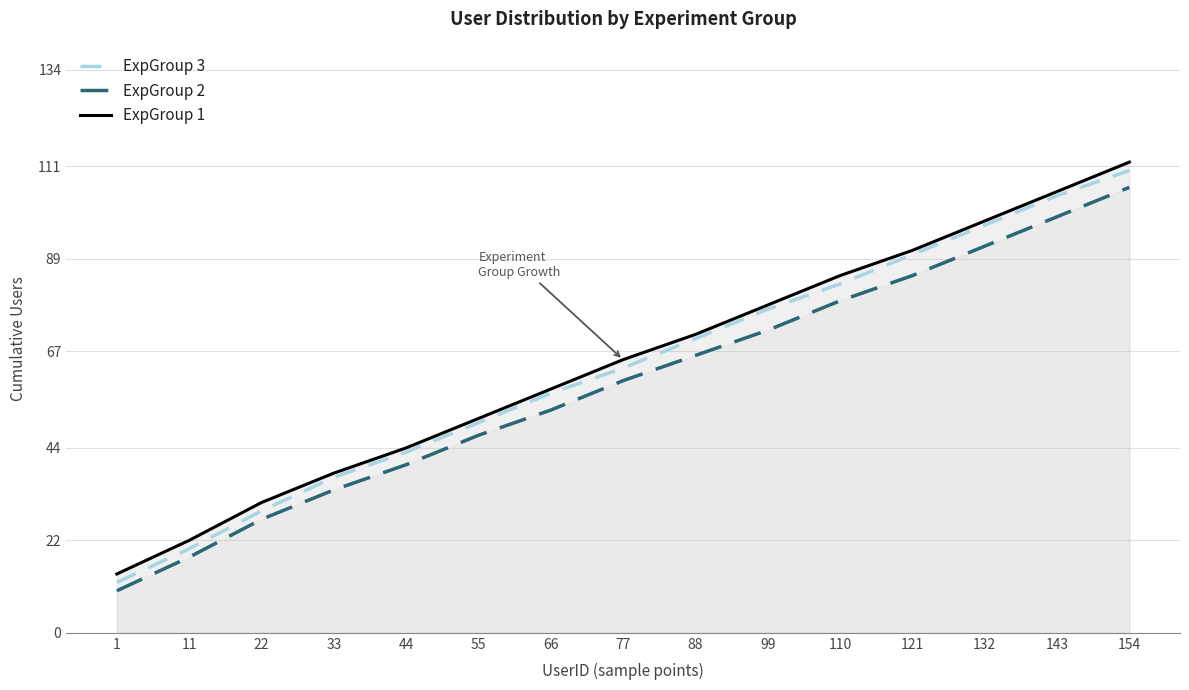

True or false: ExpGroup 1 and ExpGroup 3 cross at least once.

False